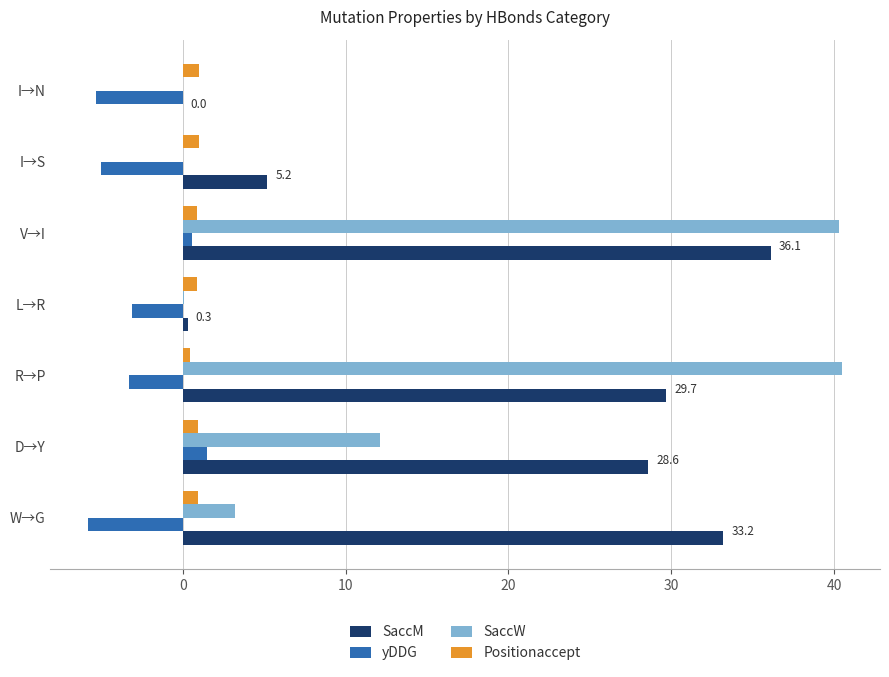

At which category is the sum across all series the highest?

V→I